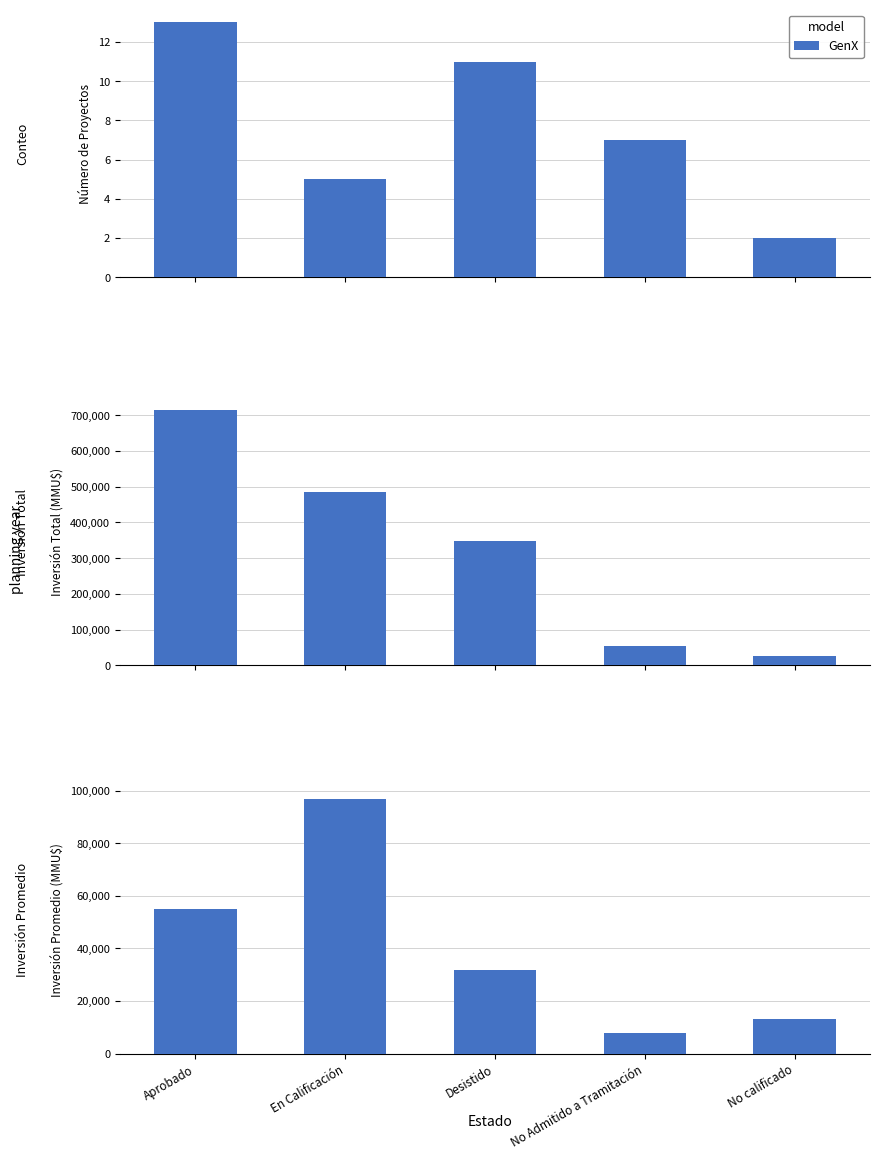

What is the difference between the values at No calificado and En Calificación?

83955